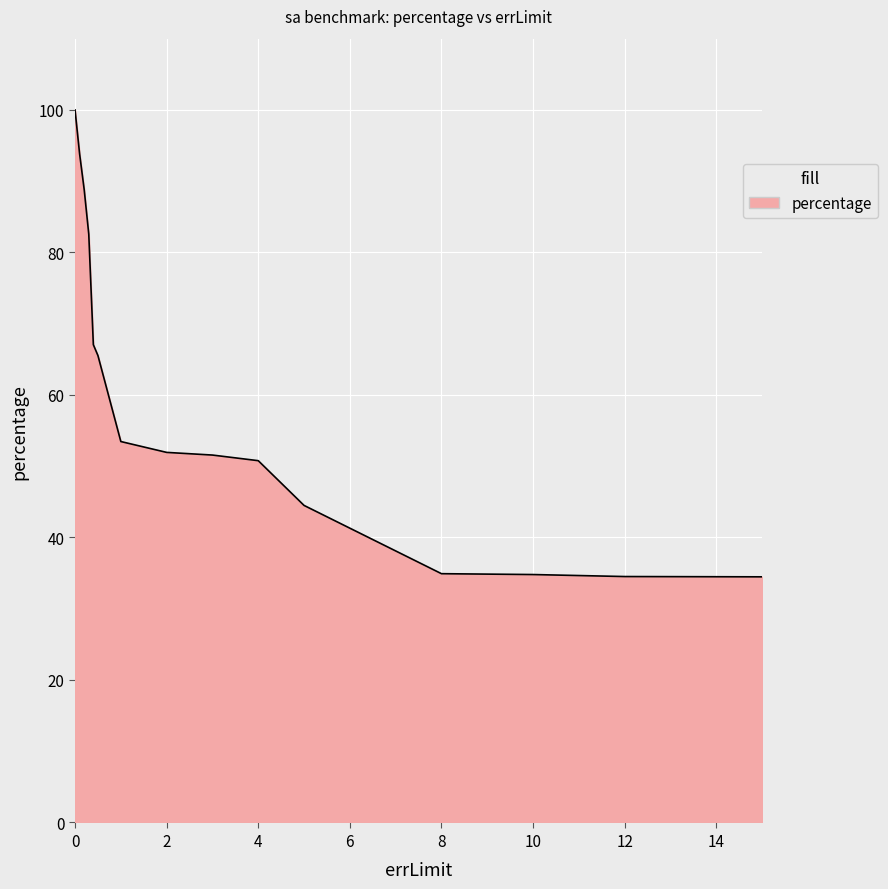

What is the smallest value displayed?

34.5